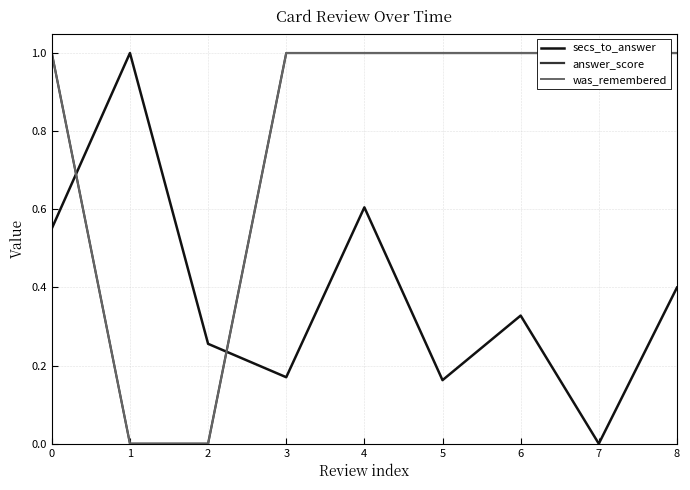

What is the greatest value displayed?

1.0